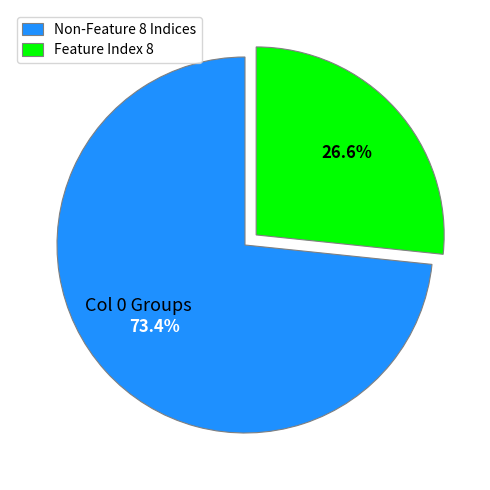

Rank the categories by value from highest to lowest.

Non-Feature 8 Indices, Feature Index 8